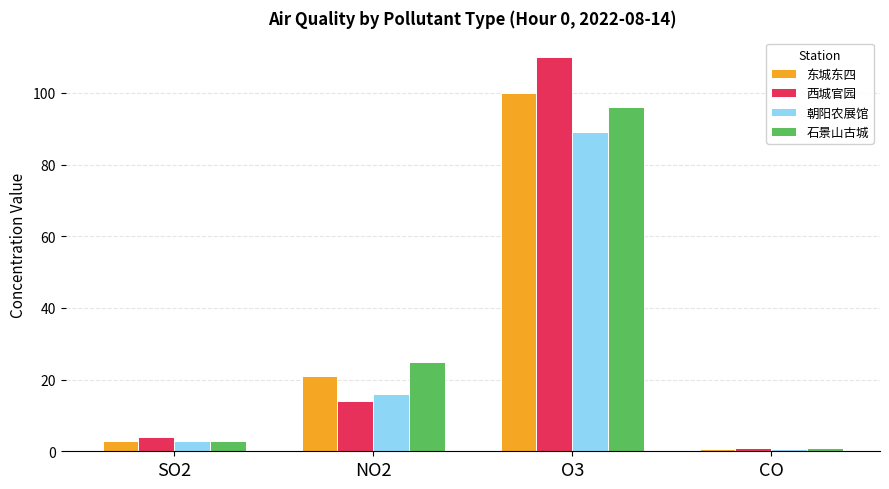

What are all the series names shown in the legend?

东城东四, 西城官园, 朝阳农展馆, 石景山古城